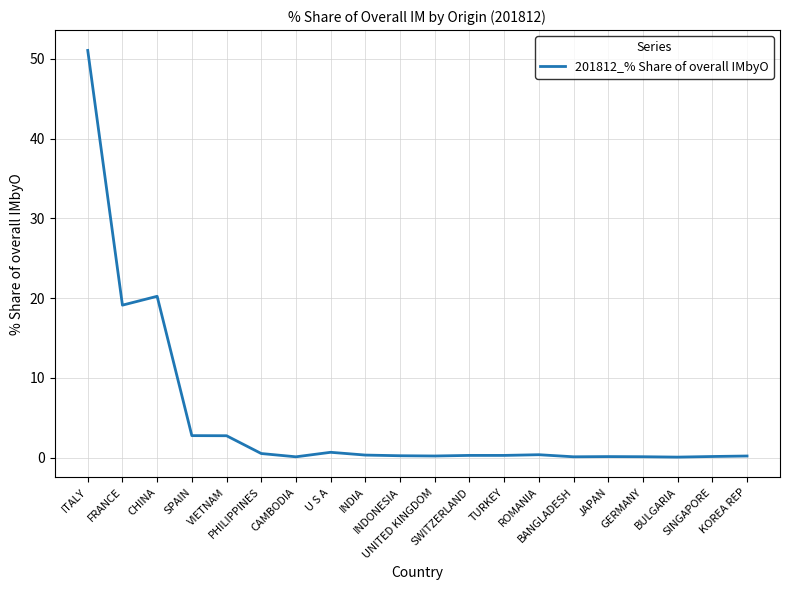

What is the sum of the values at BANGLADESH and FRANCE?

19.2